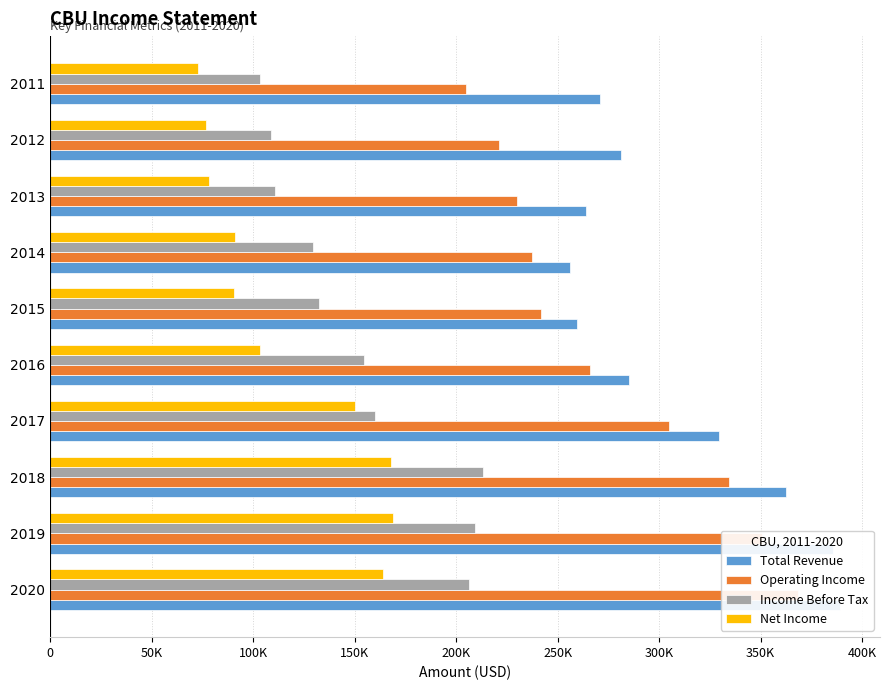

The value of Net Income at 0 is 164200. True or false?

True